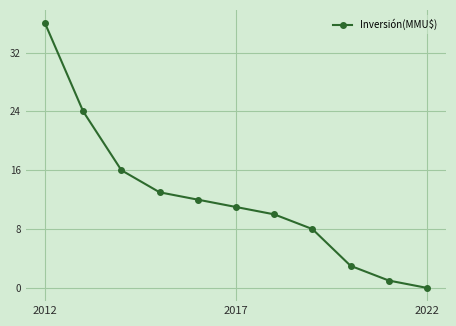

What is the difference between the maximum and minimum values?

36